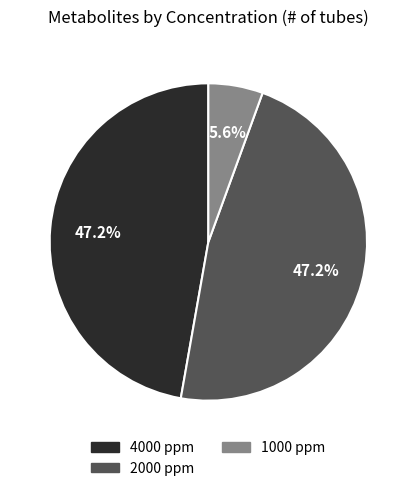

Does any single category account for the majority?

No